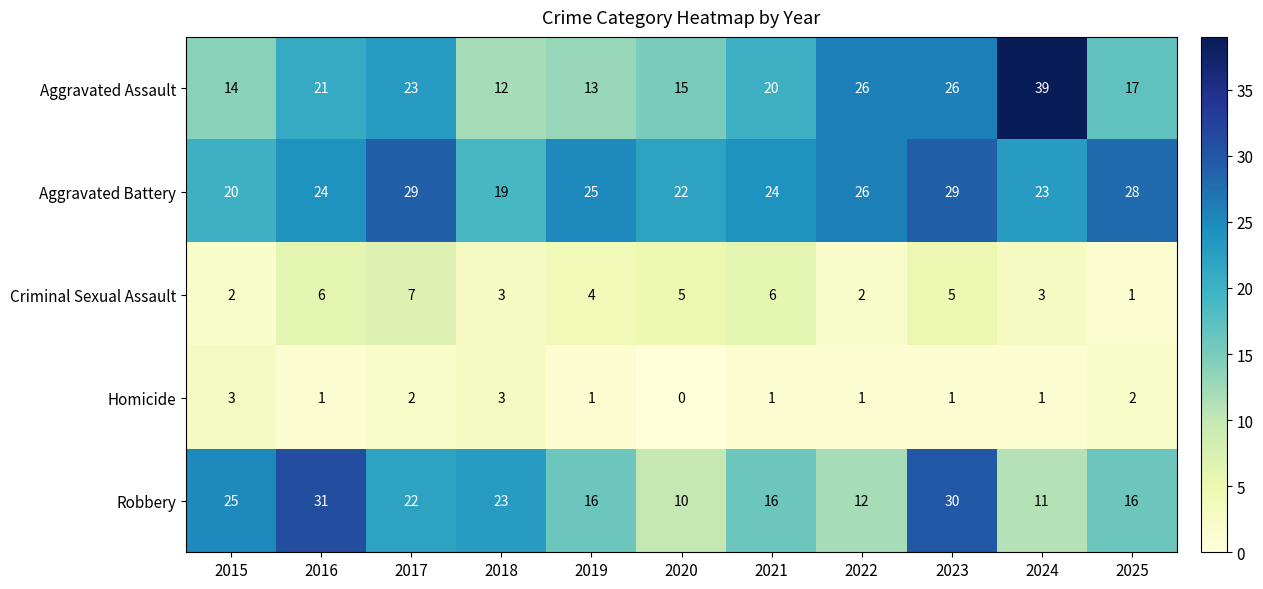

What is the difference between the highest and lowest values at 2025?

27